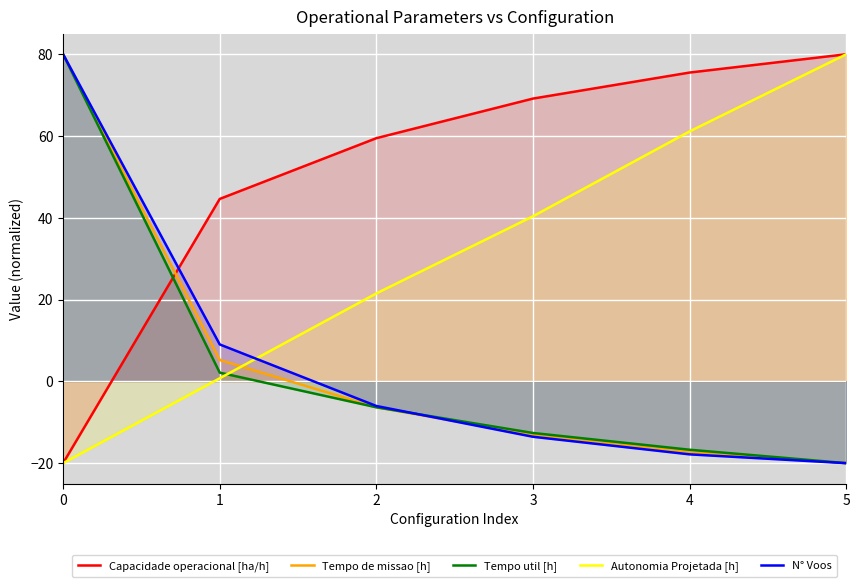

How many values in Capacidade operacional [ha/h] are above zero?

5